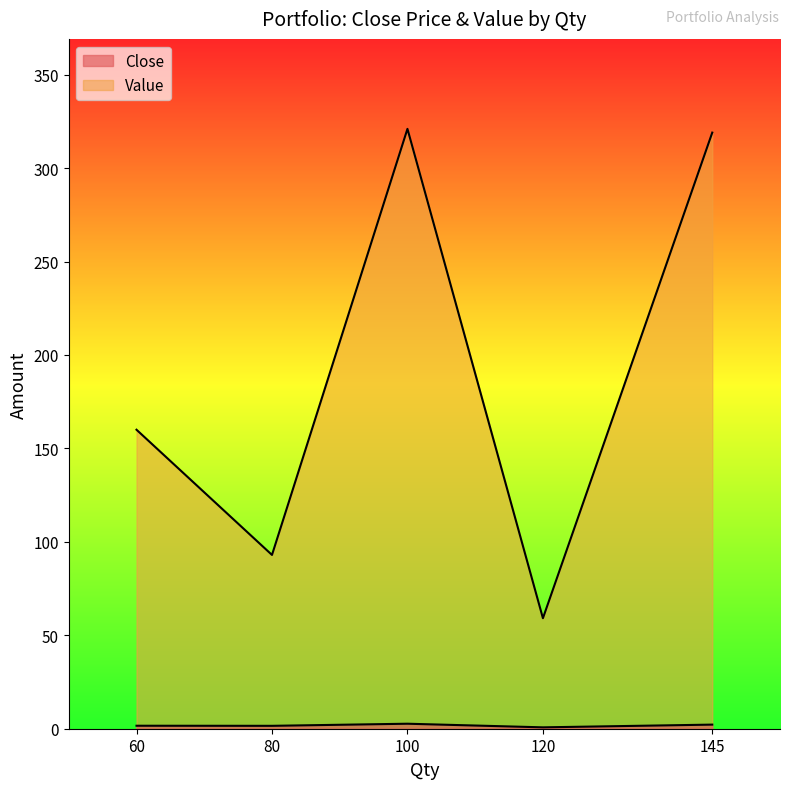

What is the value of the Value point at the 5th from the left?

319.0